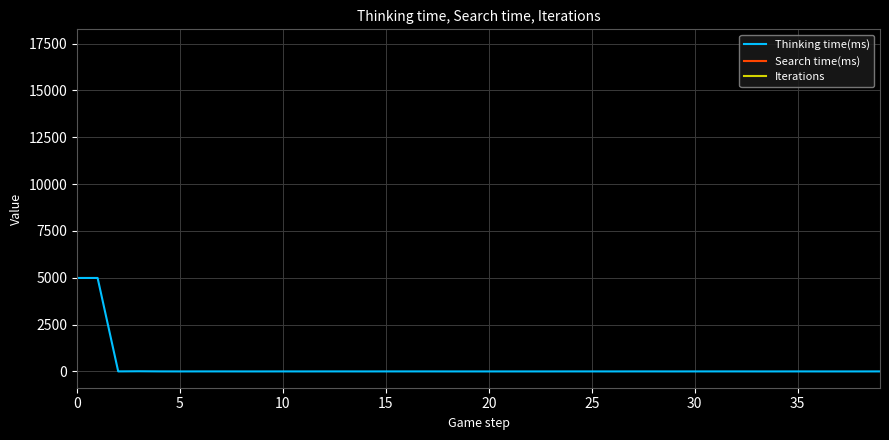

True or false: Search time(ms) and Thinking time(ms) cross at least once.

False